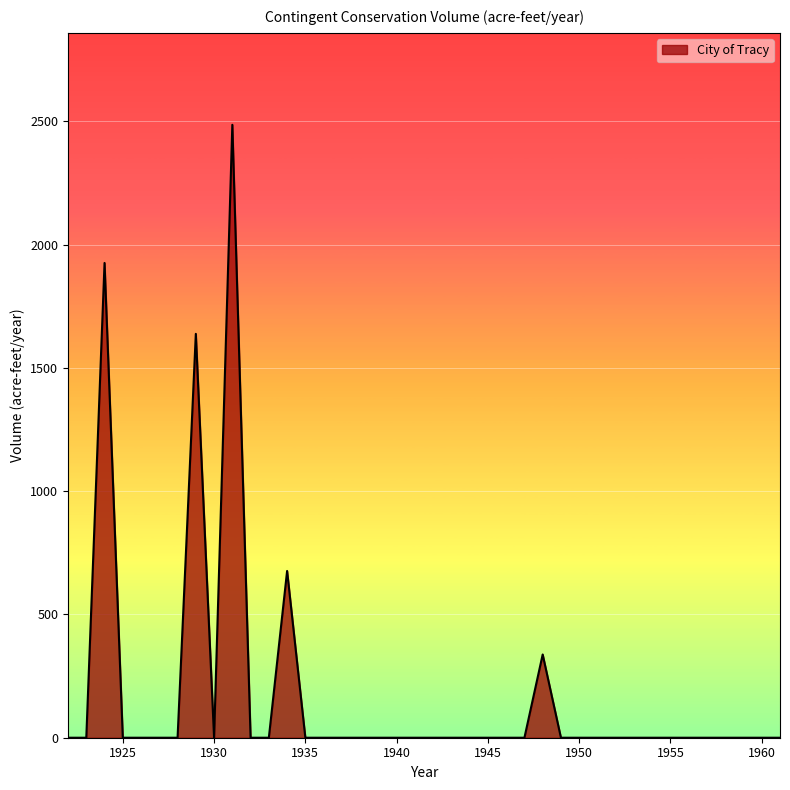

Reading left to right, list all the values displayed in this chart.

0.0	0.0	1925.2	0.0	0.0	0.0	0.0	1637.7	0.0	2485.4	0.0	0.0	676.2	0.0	0.0	0.0	0.0	0.0	0.0	0.0	0.0	0.0	0.0	0.0	0.0	0.0	337.6	0.0	0.0	0.0	0.0	0.0	0.0	0.0	0.0	0.0	0.0	0.0	0.0	0.0